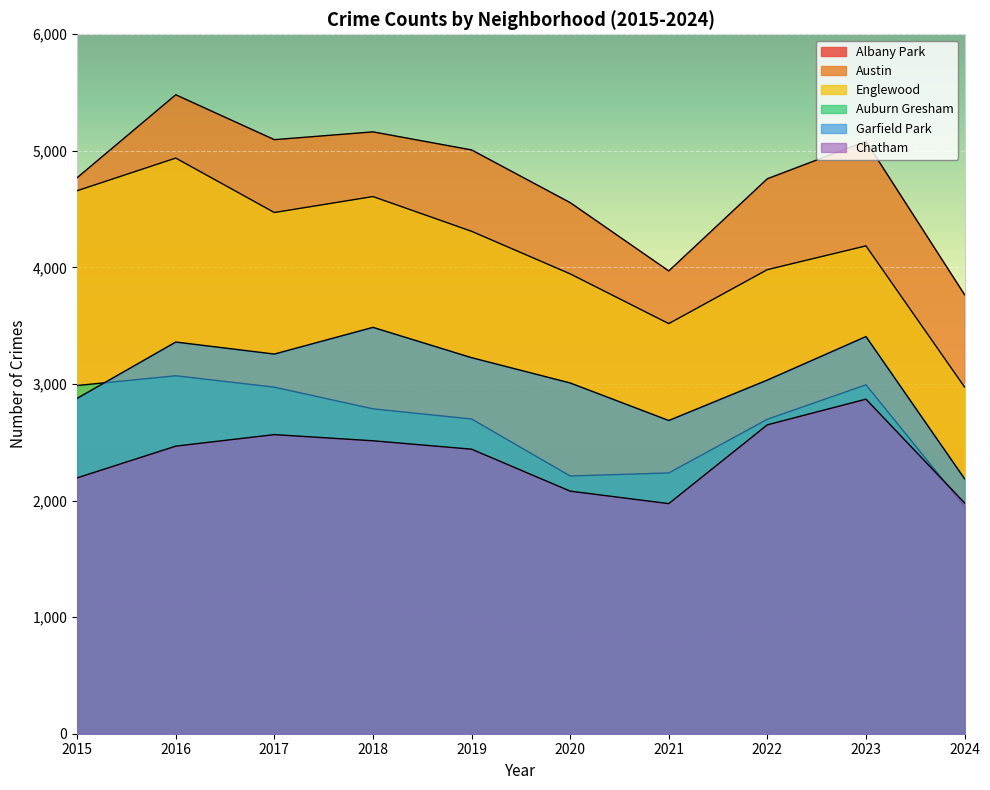

Which category has the highest value in the Austin series?

2016